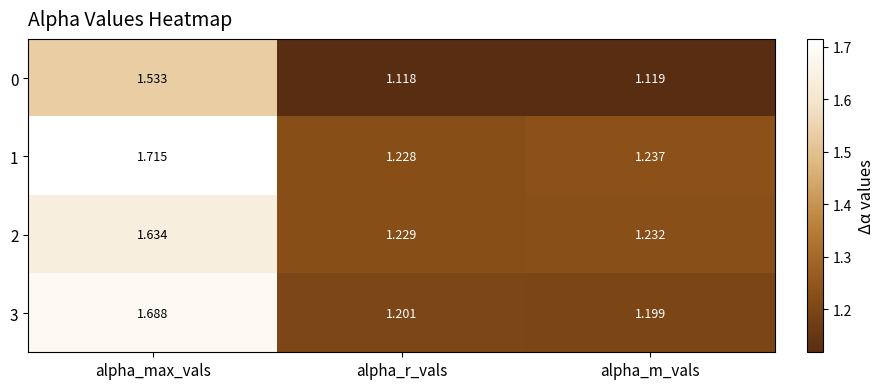

Which category has the highest value in the 2 series?

alpha_max_vals